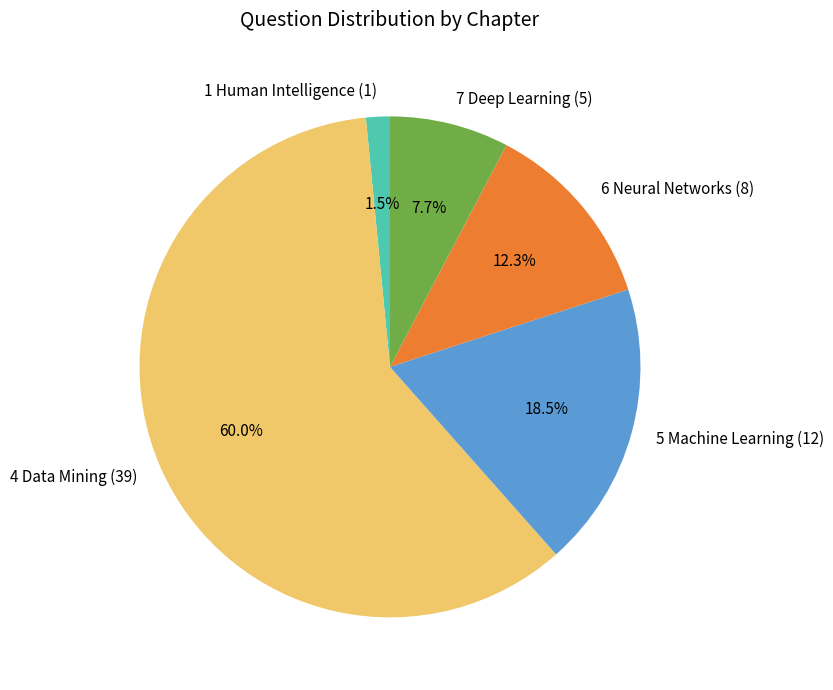

To the nearest percent, what is the combined percentage of 1 Human Intelligence and 5 Machine Learning?

20%